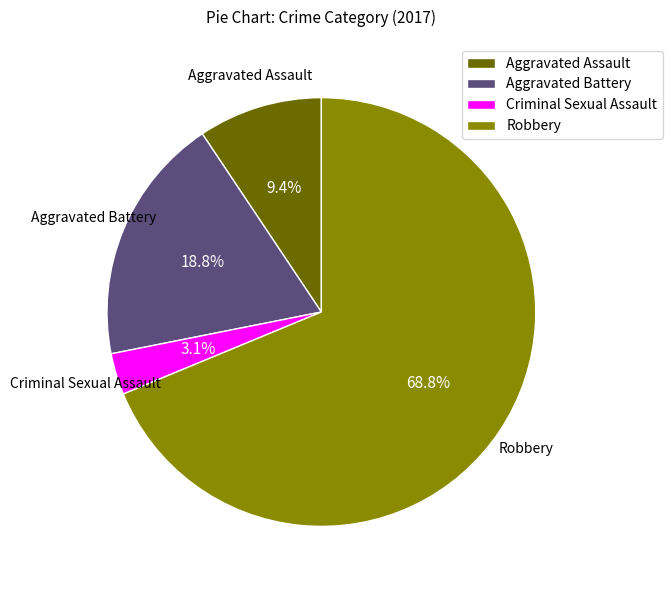

Which has a higher value, Aggravated Battery or Aggravated Assault?

Aggravated Battery